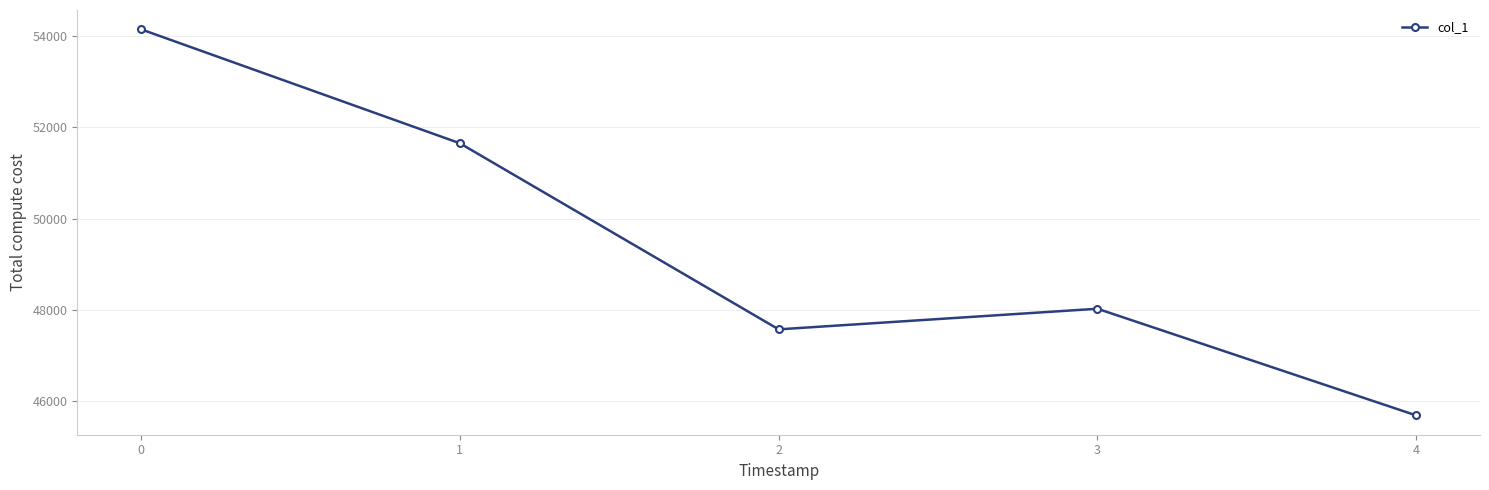

What is the minimum value shown in the chart?

45684